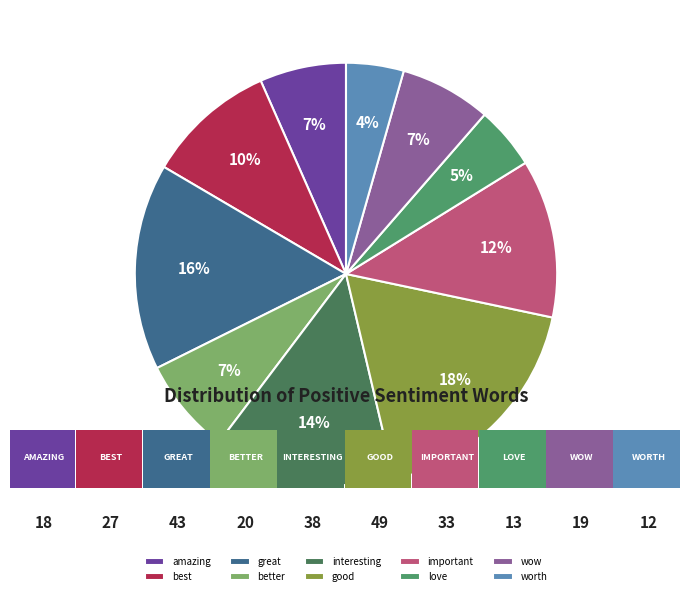

The best slice represents 10% of the pie. True or false?

True